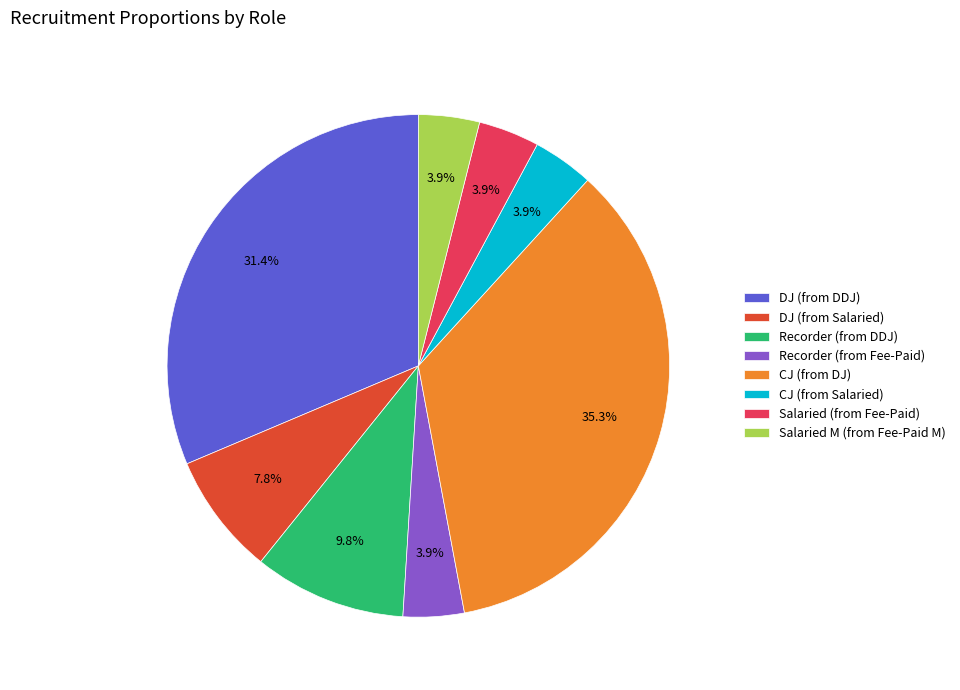

Count the number of slices in the pie.

8